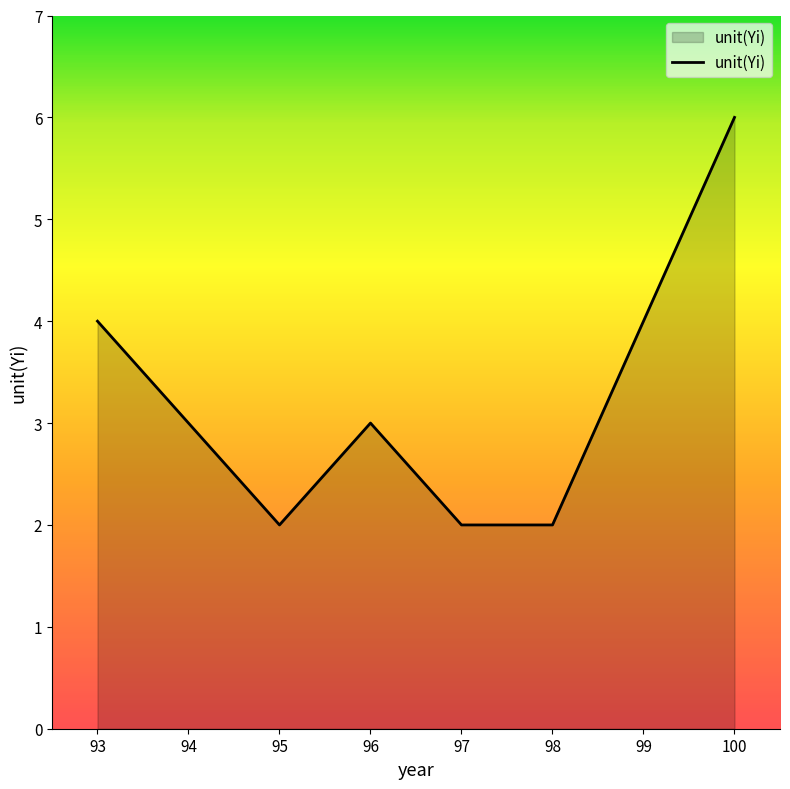

Which label corresponds to the largest value in the chart?

100